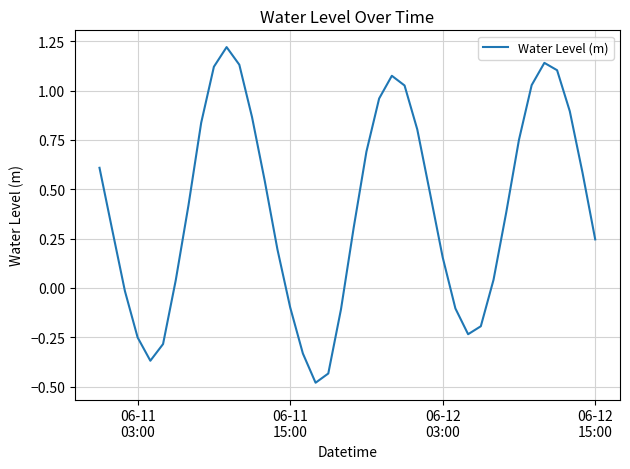

What is the average value?

0.4